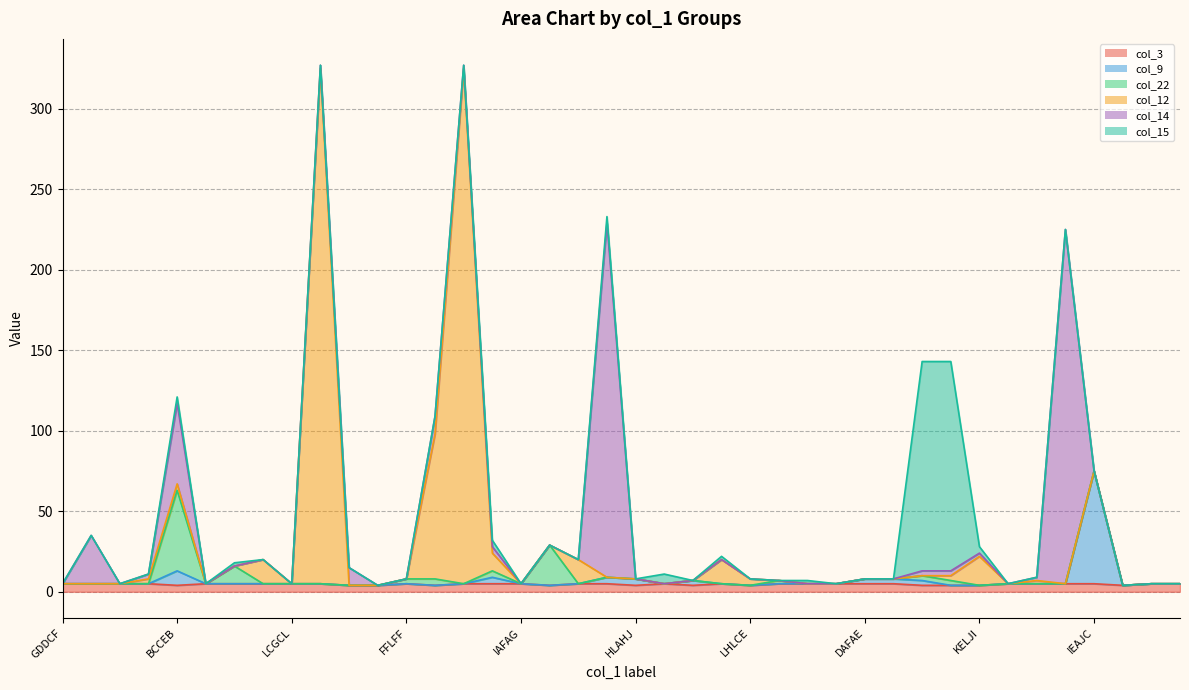

What is the highest value of the col_14 series?

220